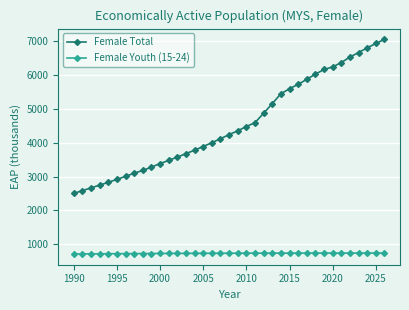

True or false: Female Youth (15-24) and Female Total intersect in this chart.

False